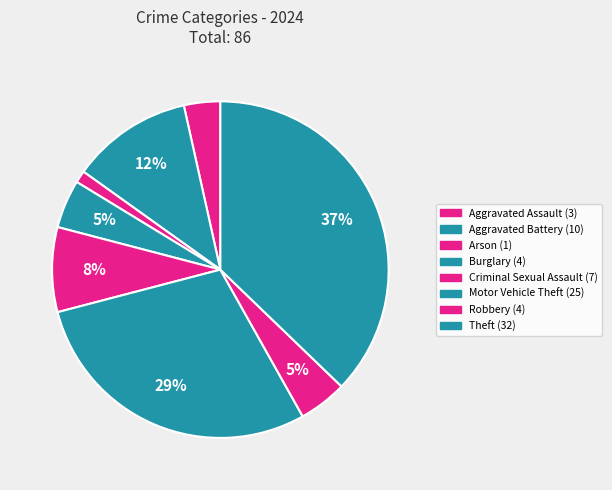

Count the number of slices in the pie.

8